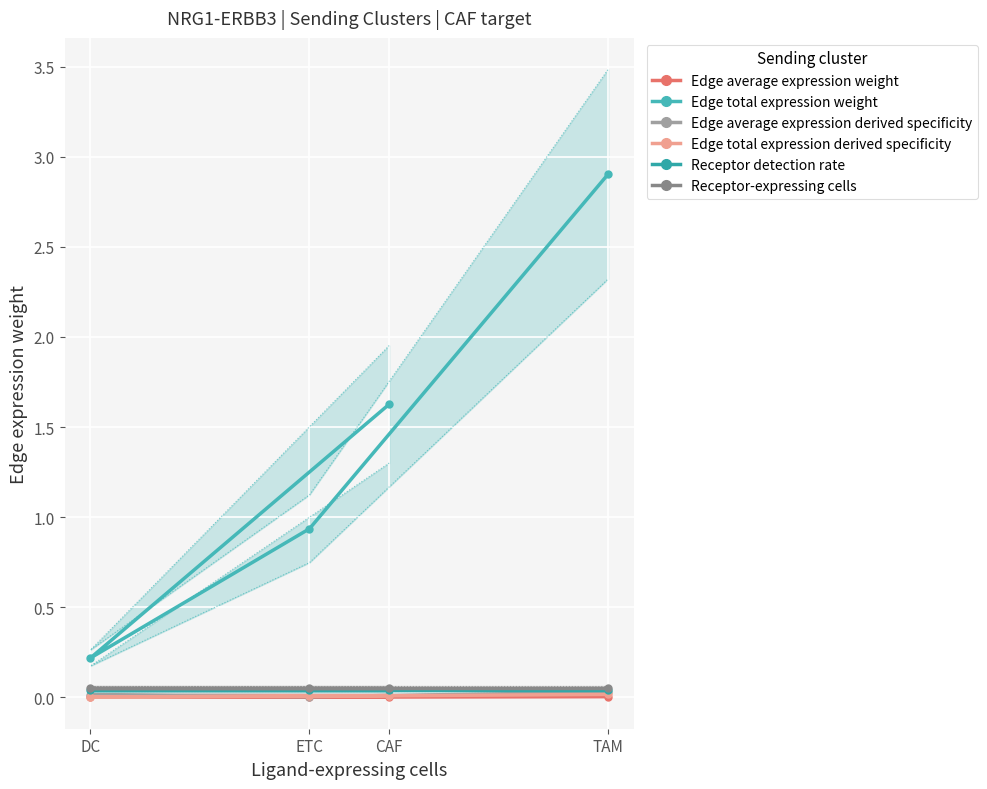

What is the greatest value displayed?

2.9